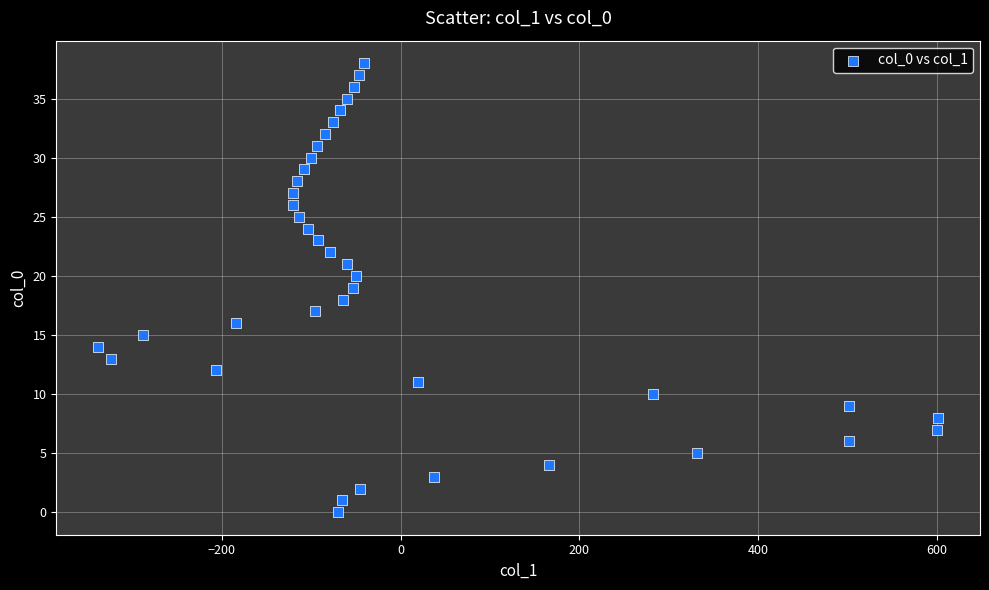

What is the range of Y values (max minus min)?

38